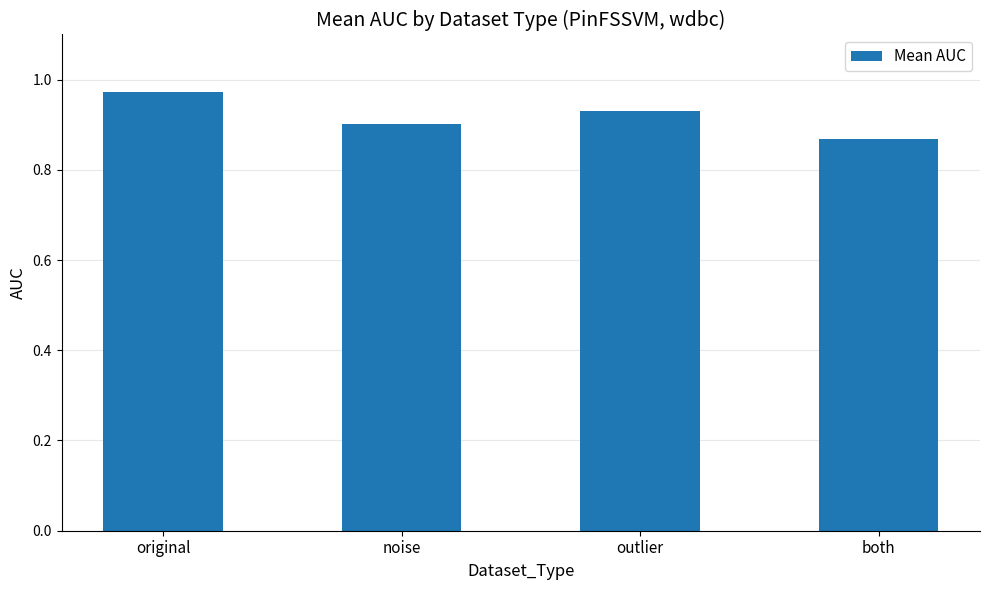

What is the sum of all values?

3.7